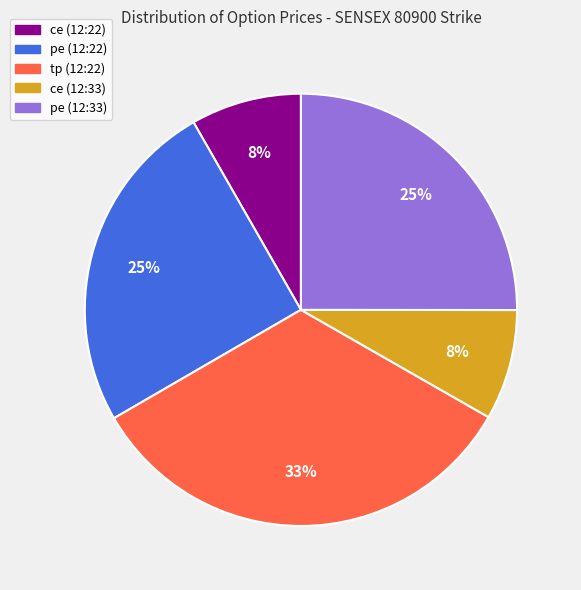

Between tp (12:22) and pe (12:22), which is larger?

tp (12:22)